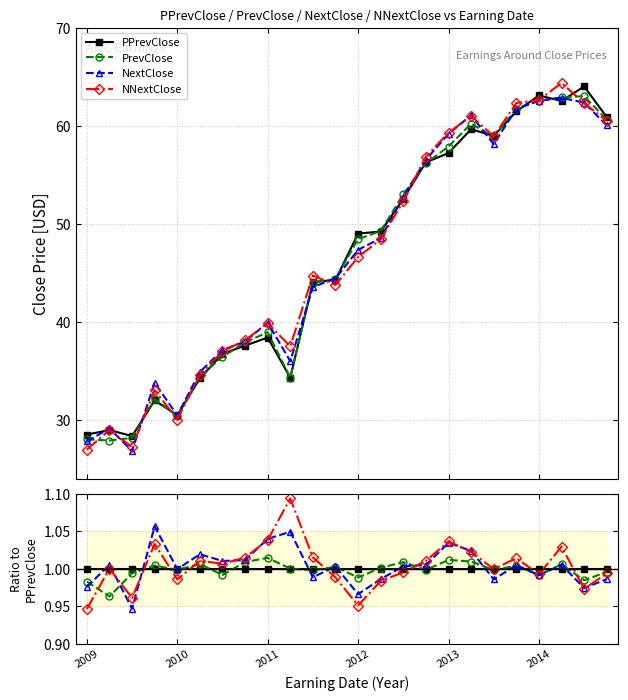

List the series in order of their overall mean, lowest first.

PrevClose, PPrevClose, NextClose, NNextClose